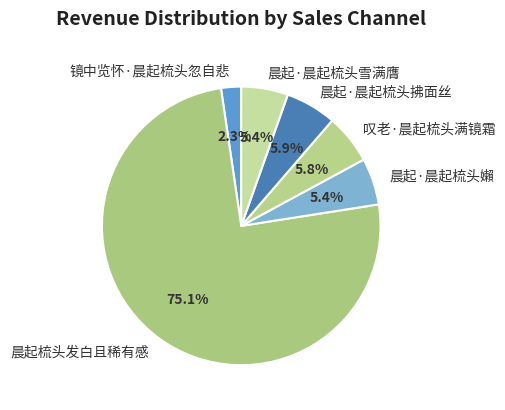

Which has a higher value, 晨起·晨起梳头雪满膺 or 镜中览怀·晨起梳头忽自悲?

晨起·晨起梳头雪满膺